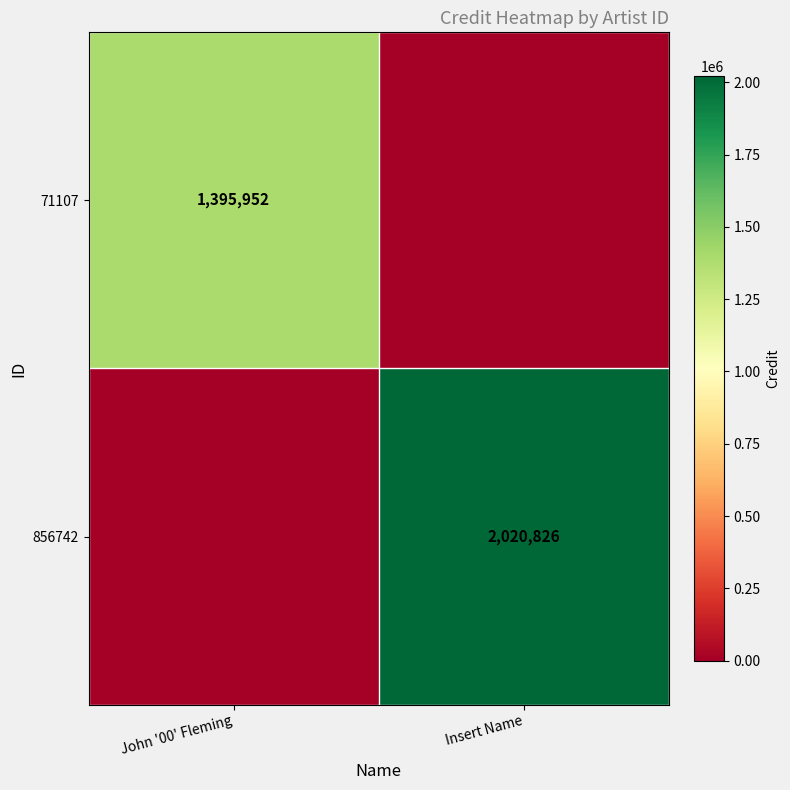

The 71107 series shows 2132452 at John '00' Fleming. True or false?

False